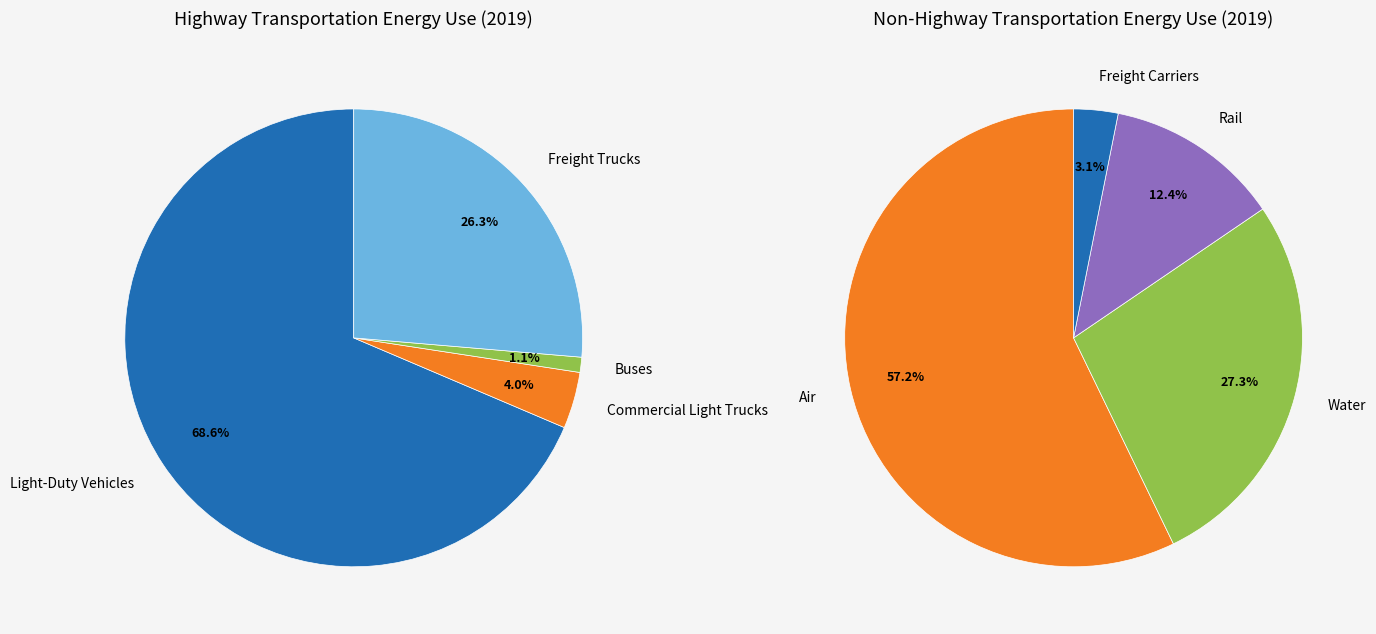

How many segments does this pie chart have?

4